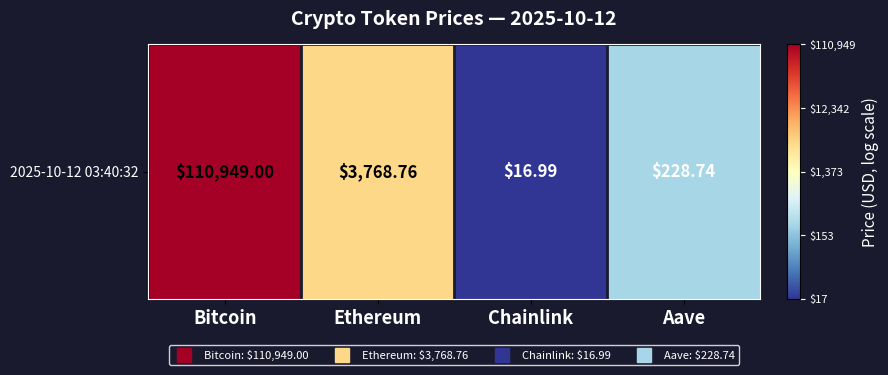

What is the change in value from Ethereum to Aave?

-1.2